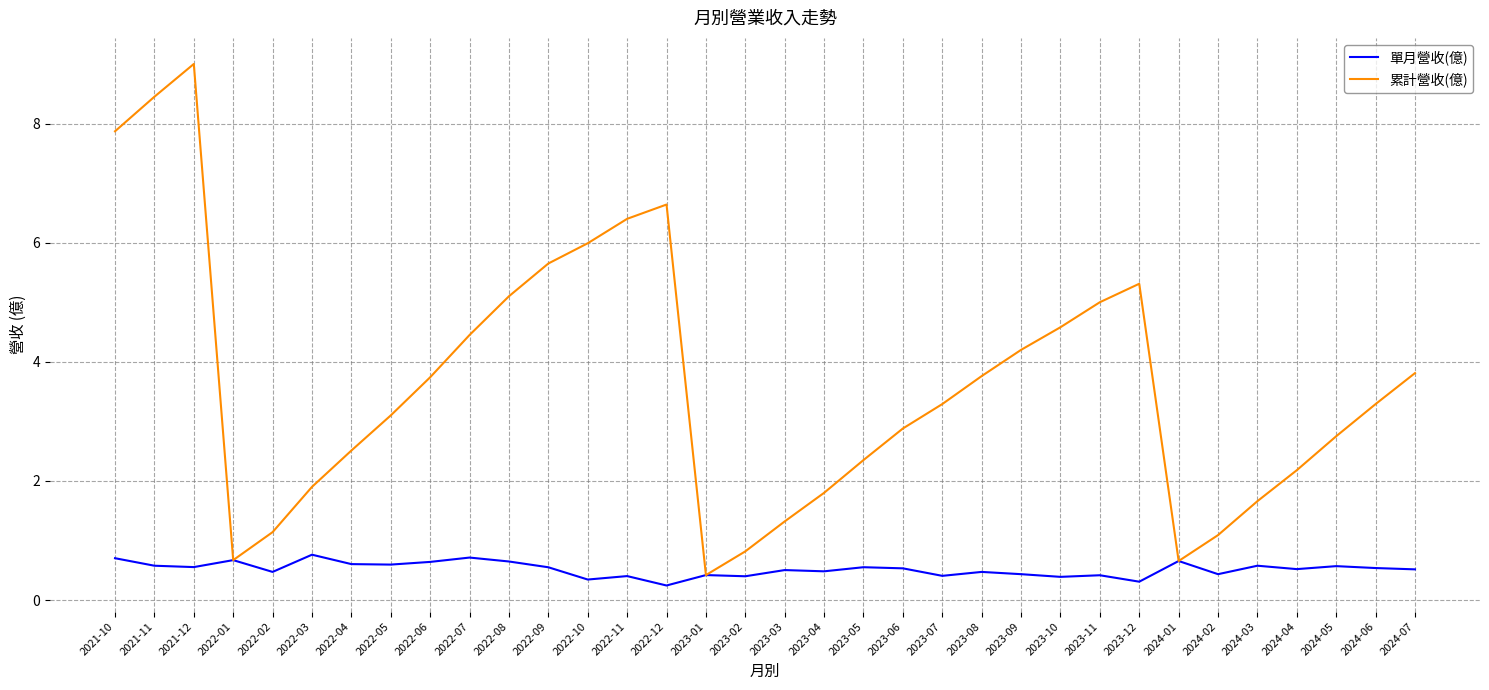

What is the maximum value for 單月營收(億)?

0.8